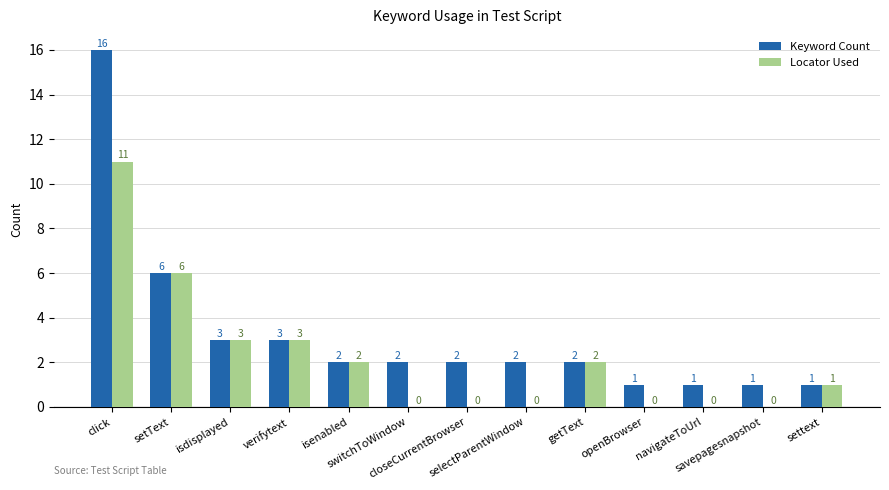

How many series are shown in this chart?

2